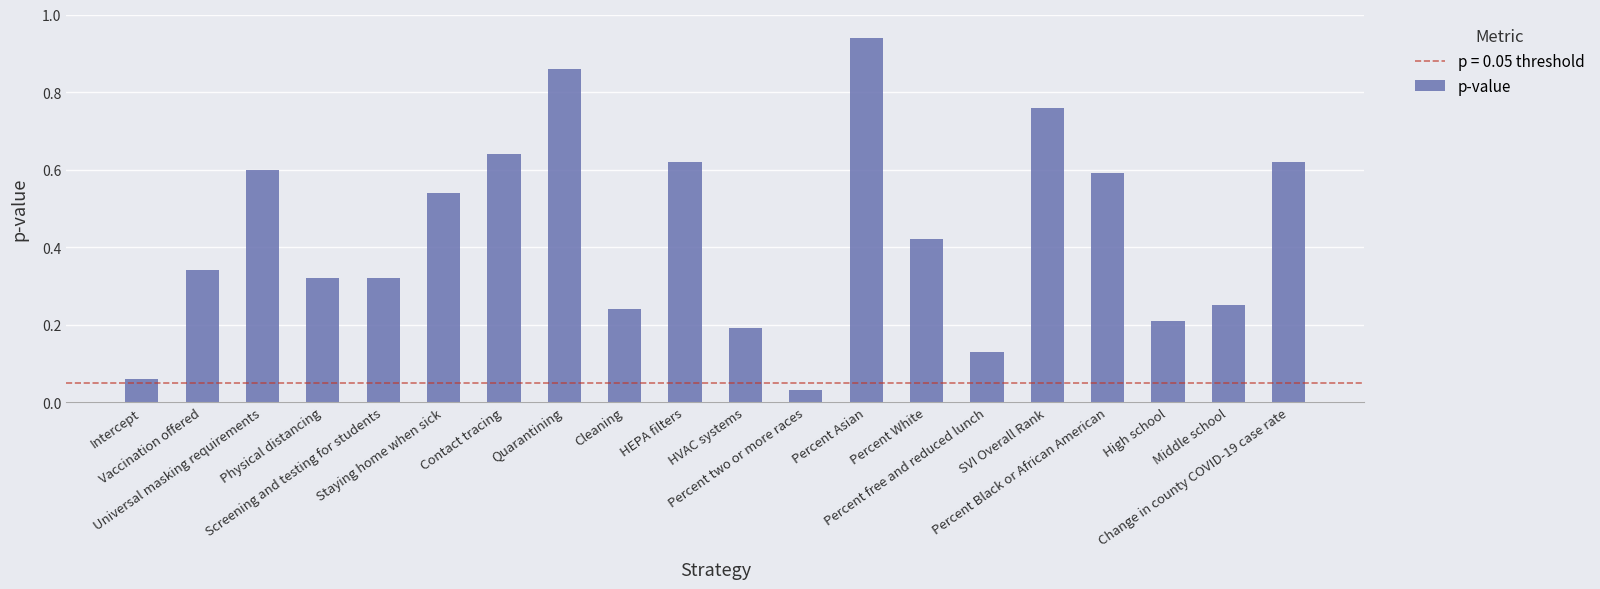

How many bars are there in total?

20